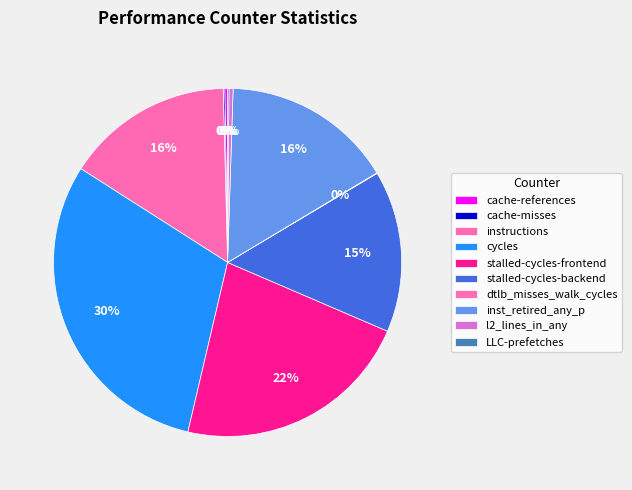

To the nearest percent, what portion does inst_retired_any_p represent?

16%